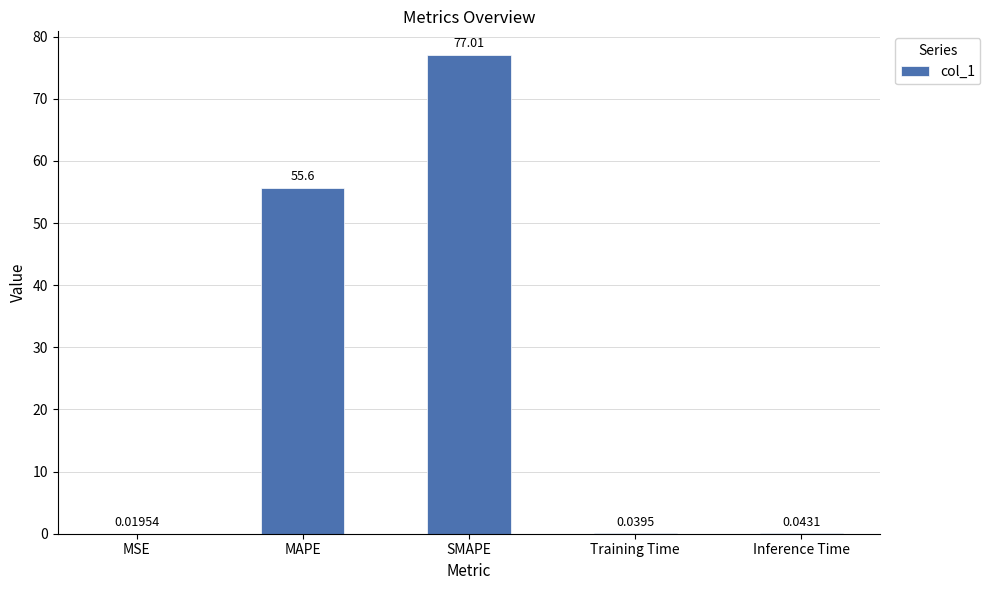

Is it true that the value at MAPE is 25.3?

False